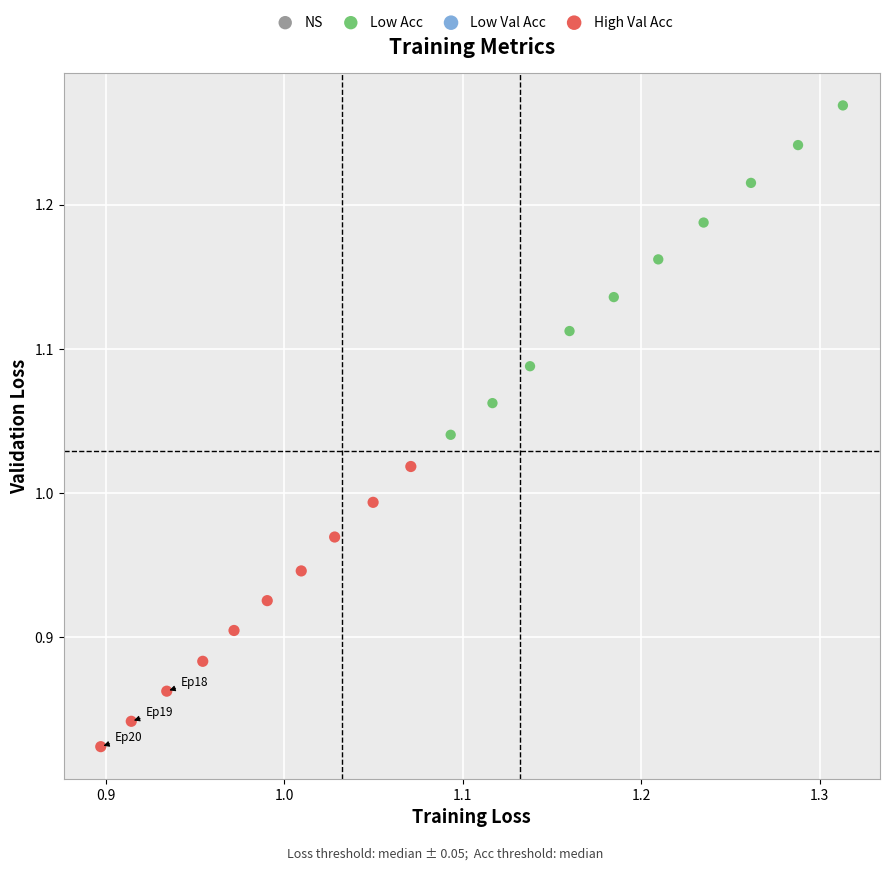

Which series reaches the maximum Y coordinate?

Low Acc